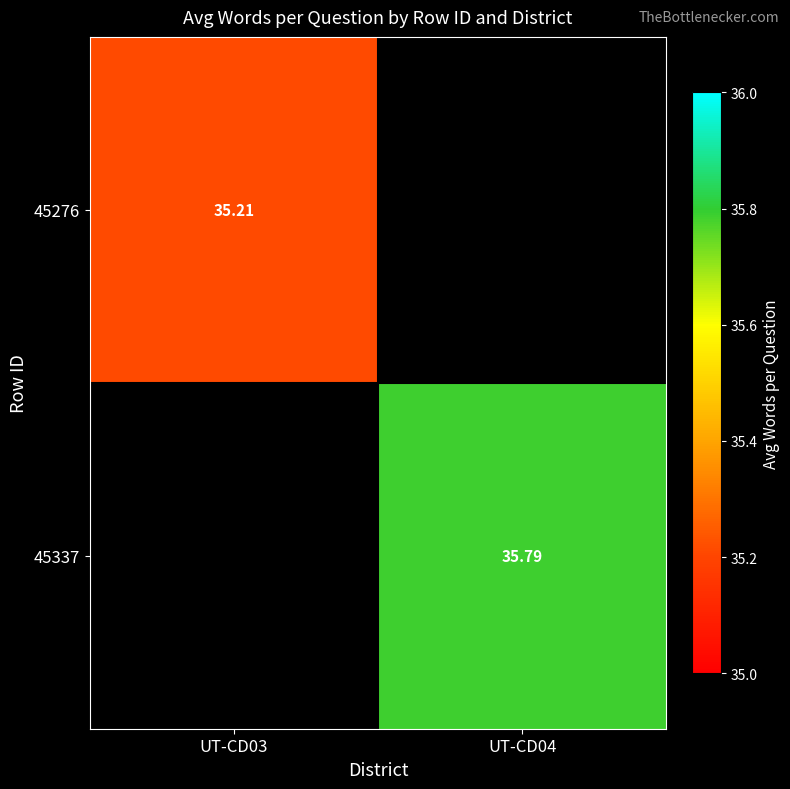

True or false: 45337 has a value of 35.8 at UT-CD04.

True